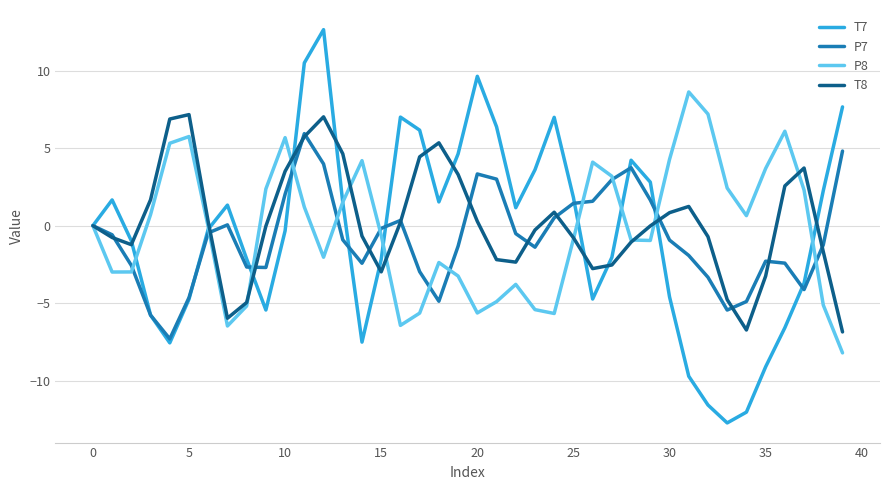

What is the greatest value displayed?

12.7